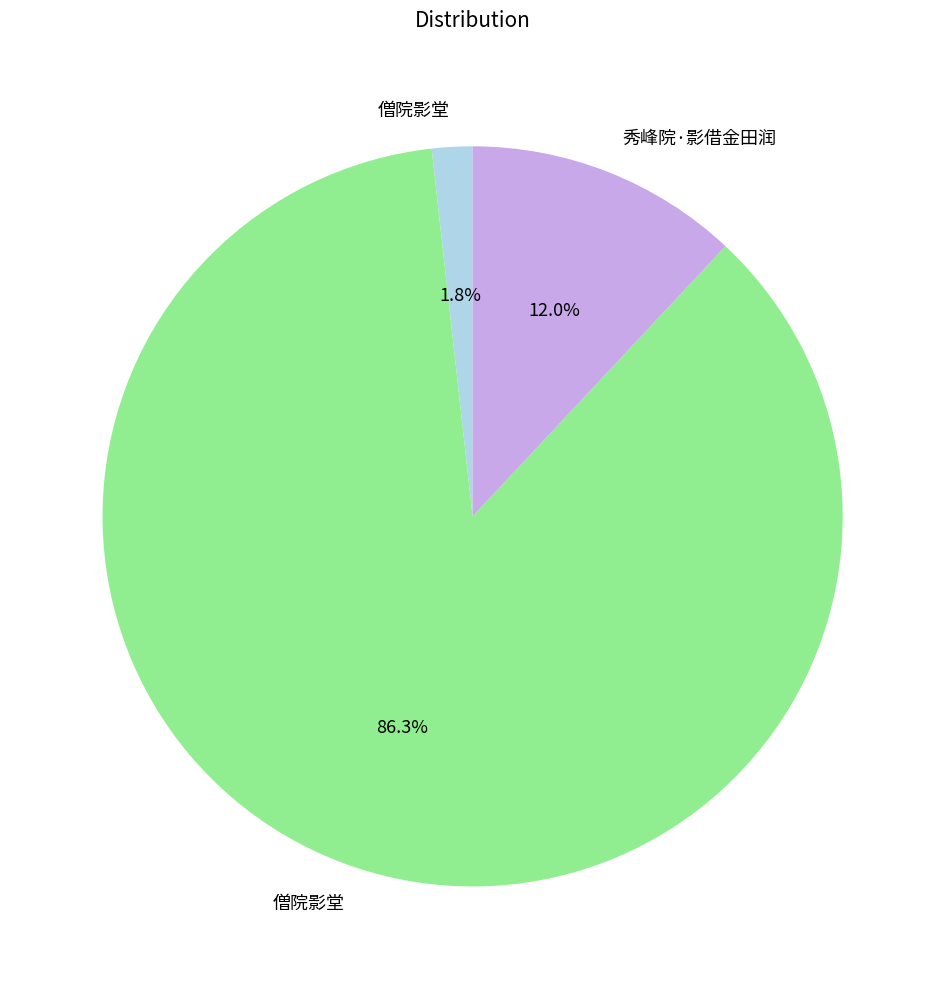

Is there a majority slice in this chart?

Yes